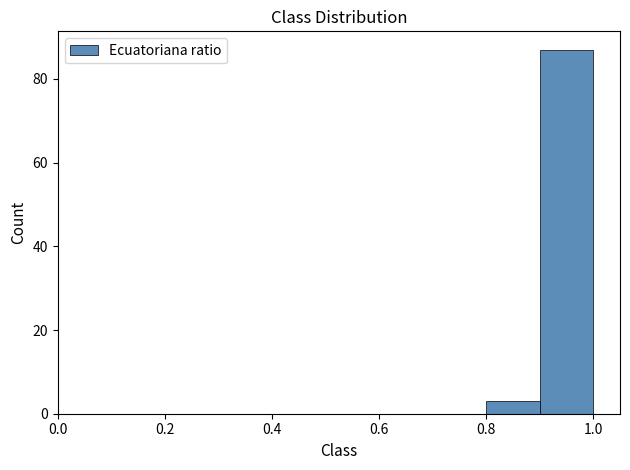

How tall is the bar that spans 0.8 to 0.9 on the x-axis? The values are not printed on the chart, so give them approximately, as read against the axis.

4